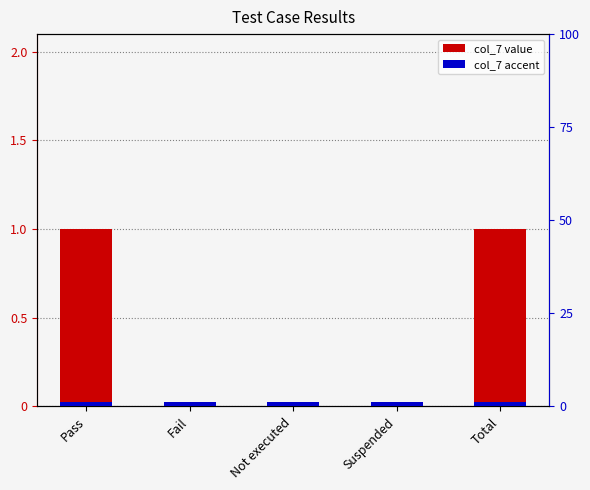

Which series has the largest range (max minus min)?

col_7